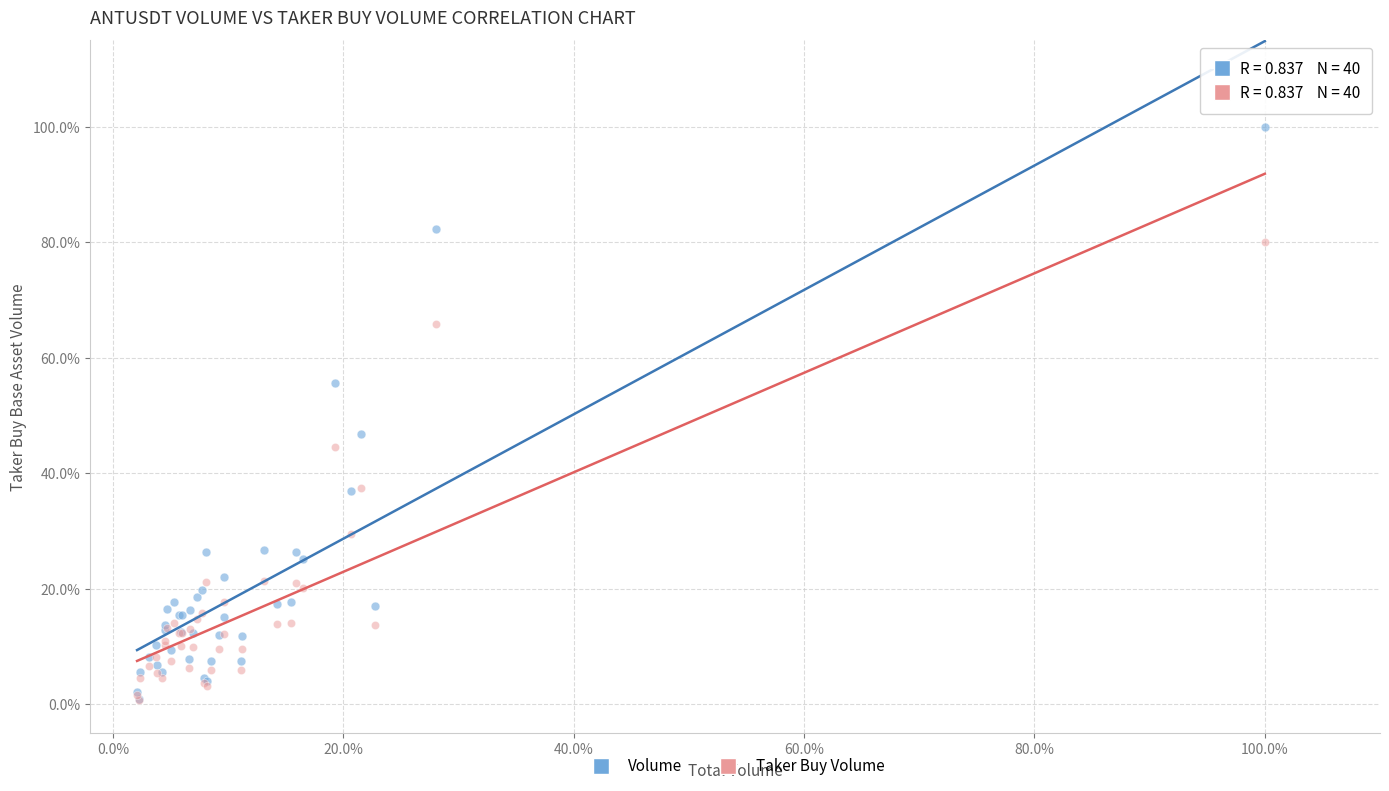

Which series contains the highest Y value?

Volume